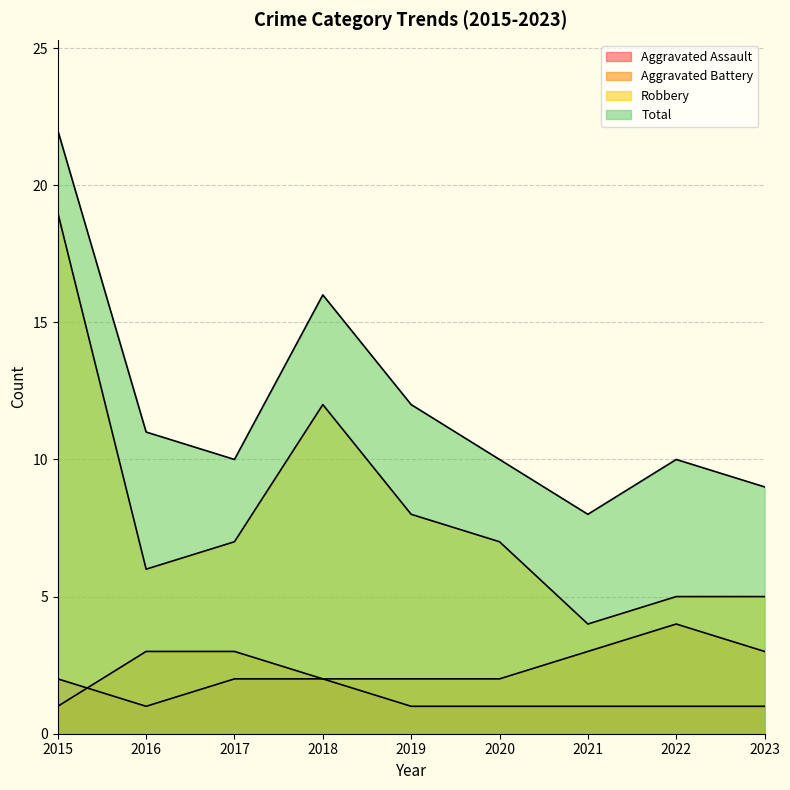

What is the difference between the highest and lowest values at 2022?

9